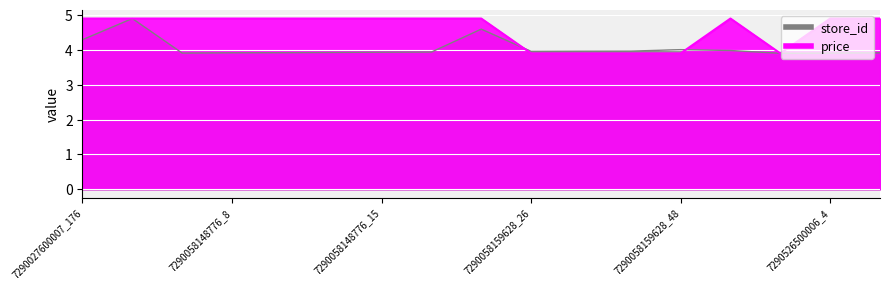

Where is the first local maximum for store_id?

7290027600007_448